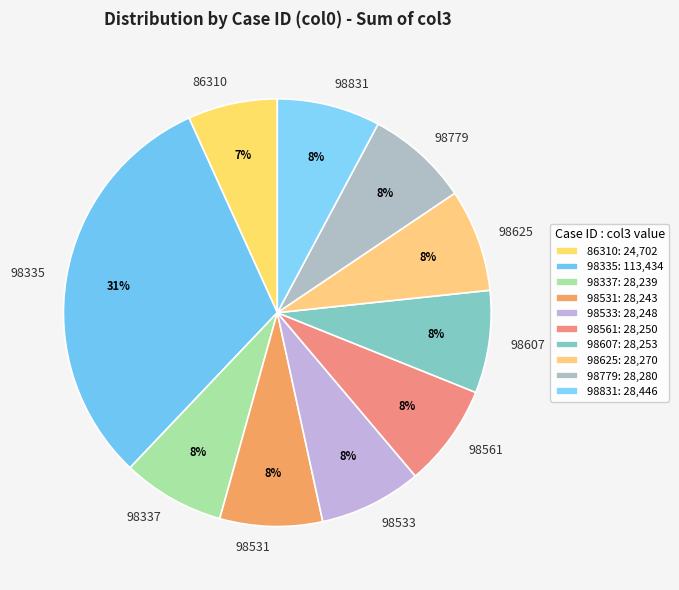

Is it true that 98531 is 8% of the pie?

True